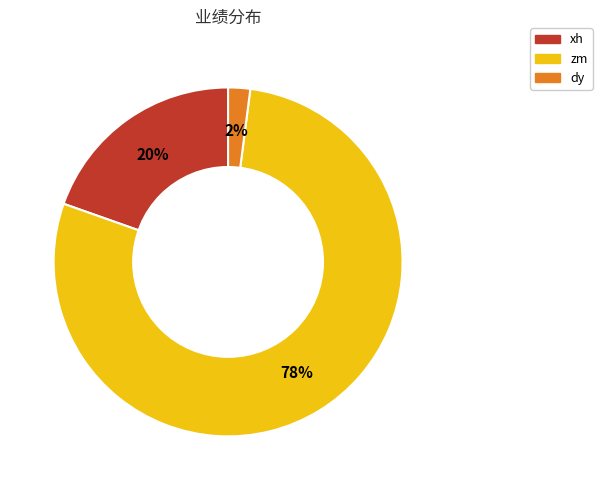

Do xh and zm together represent more than half of the pie?

Yes